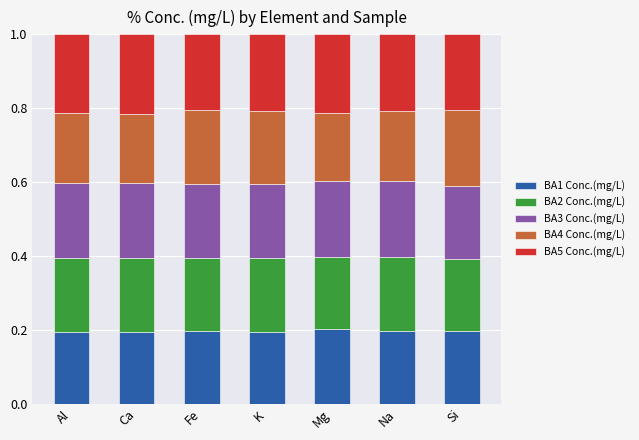

How many bars are there in total?

7